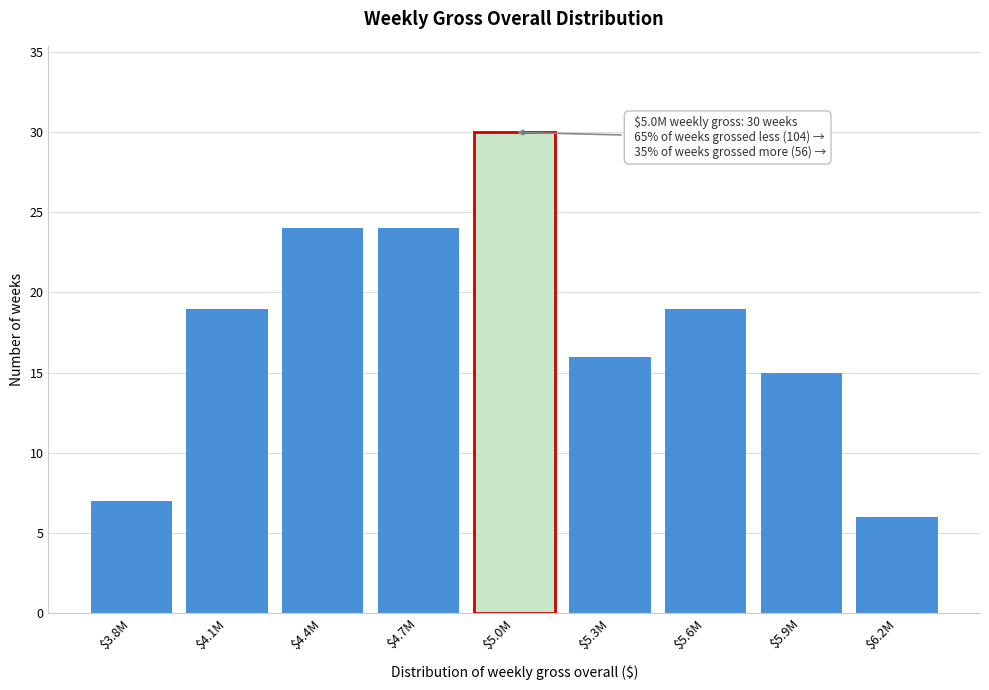

Reading left to right, list all the values displayed in this chart.

7	19	24	24	30	16	19	15	6